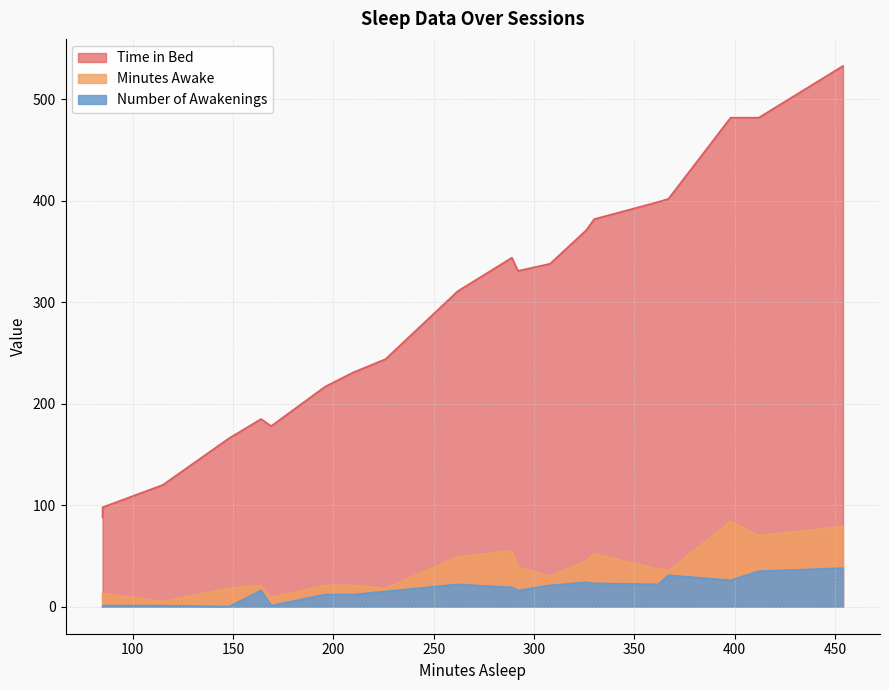

What are all the series names shown in the legend?

Time in Bed, Minutes Awake, Number of Awakenings